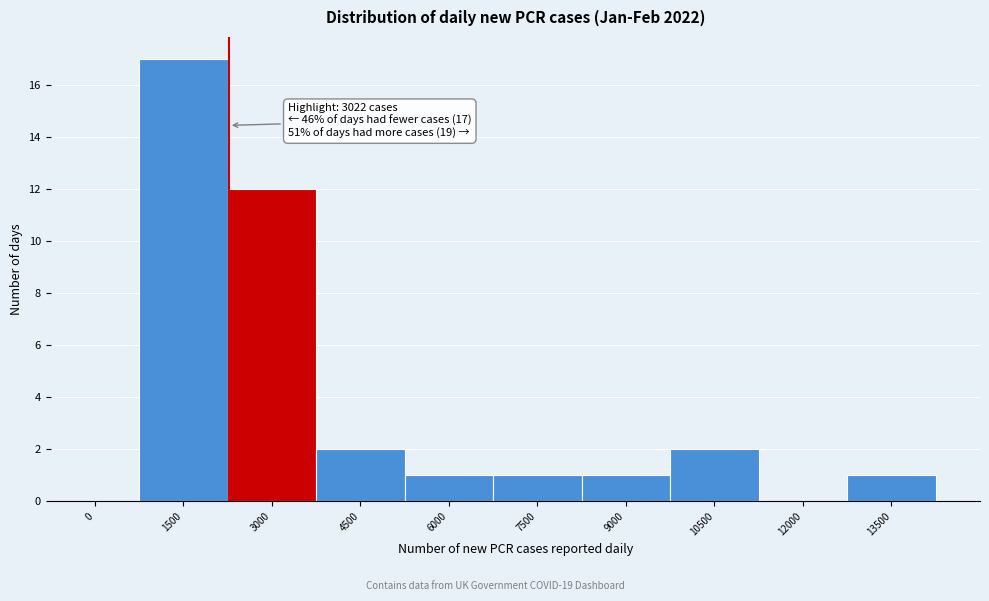

Reading left to right, transcribe all the data shown in this chart.

0=0	1500=17	3000=12	4500=2	6000=1	7500=1	9000=1	10500=2	12000=0	13500=1